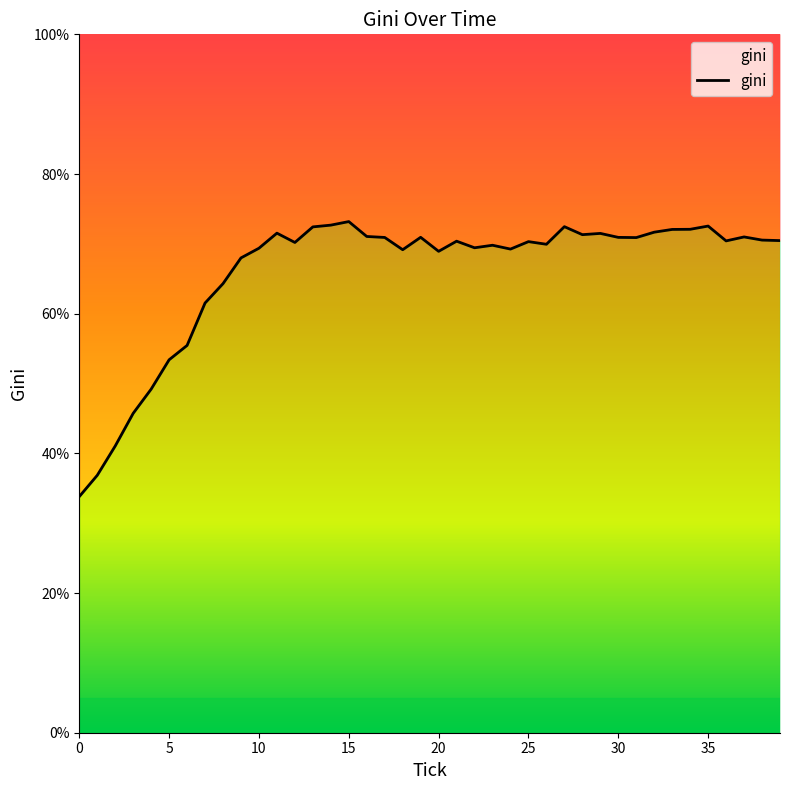

What is the value of the 21st point from the left?

68.9